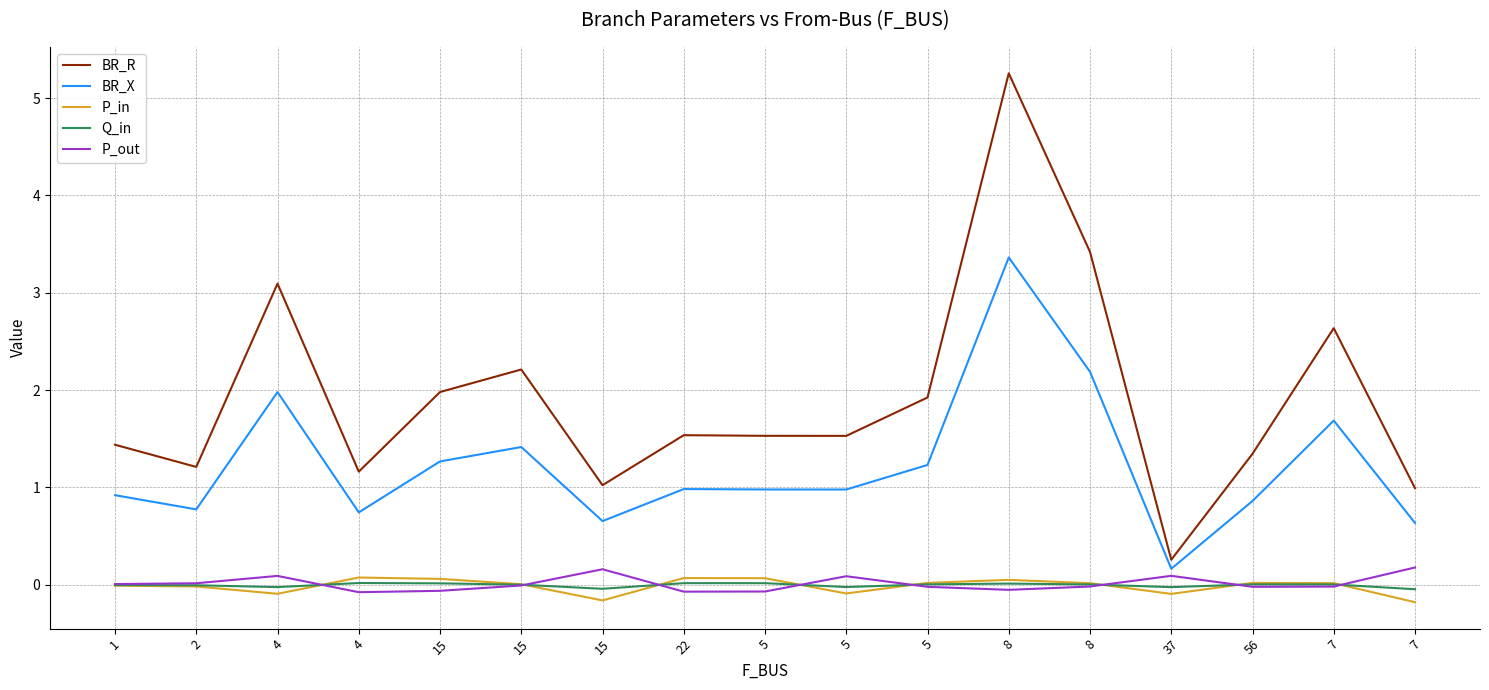

How many lines are shown in the chart?

5